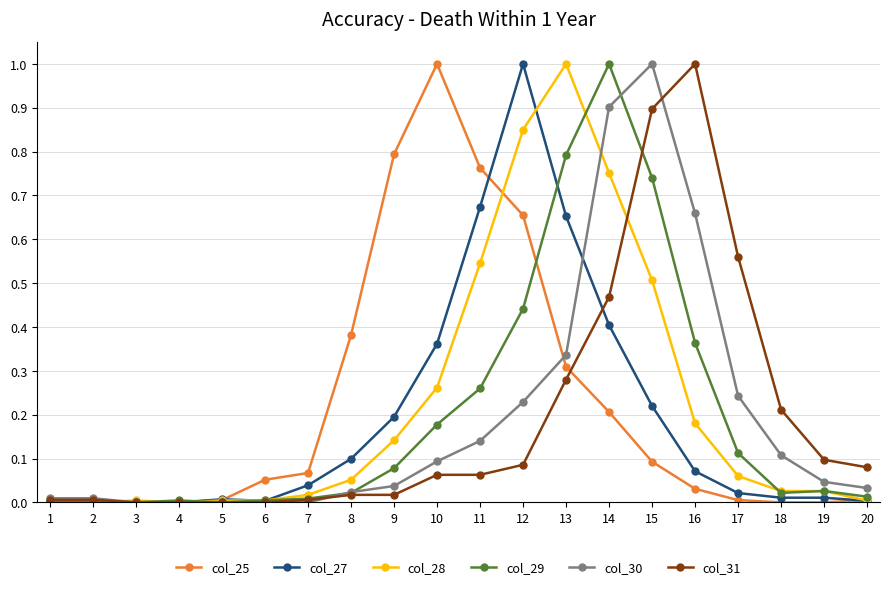

What is the difference between the maximum and minimum values in the col_30 series?

1.0